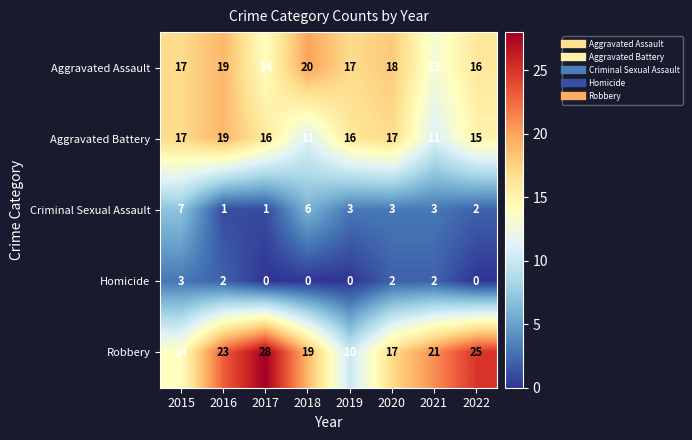

Read the Robbery value at 2019, to the nearest 5.

10